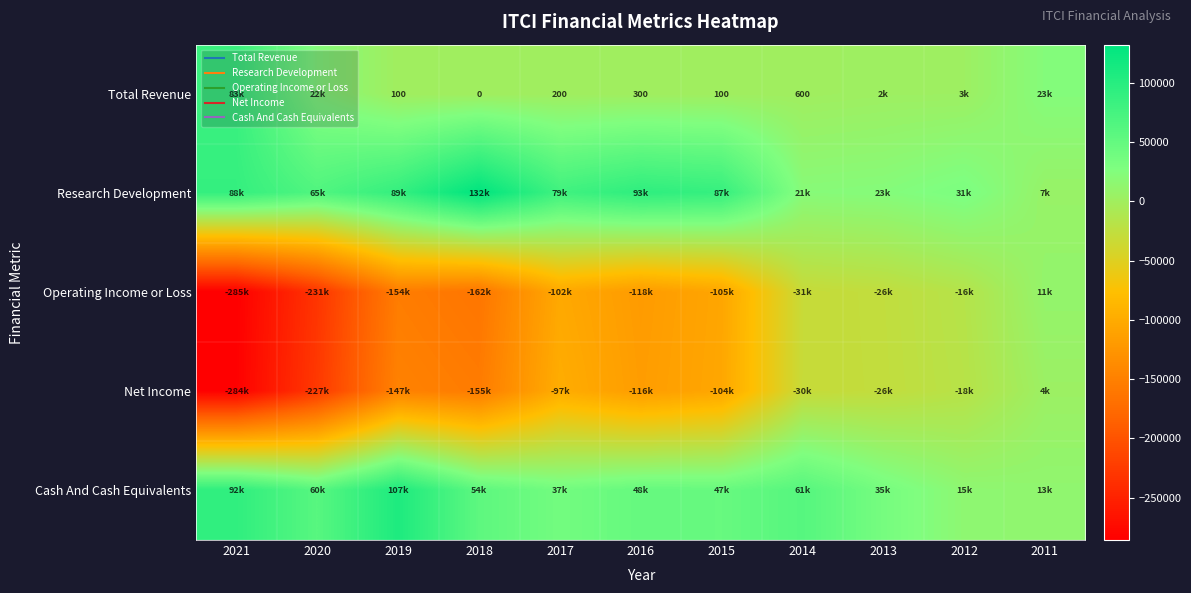

At how many categories does at least one series exceed -152353?

11